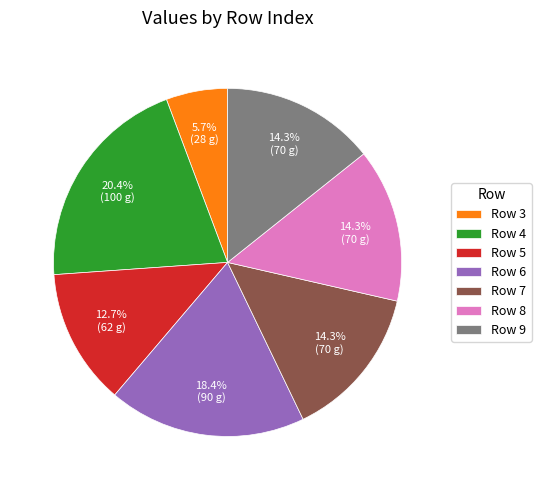

What is the ratio of the value at Row 3 to the value at Row 8?

0.4